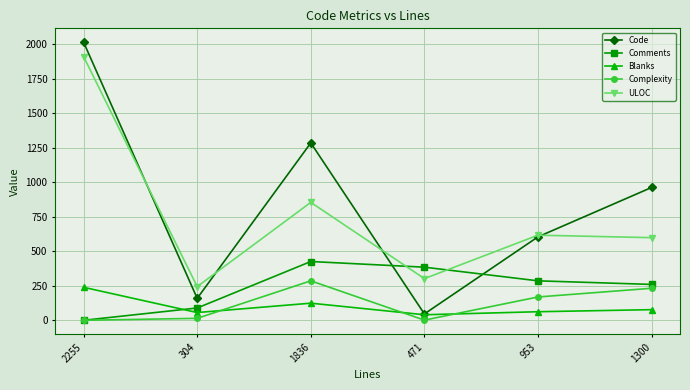

Does the chart have visible grid lines?

Yes